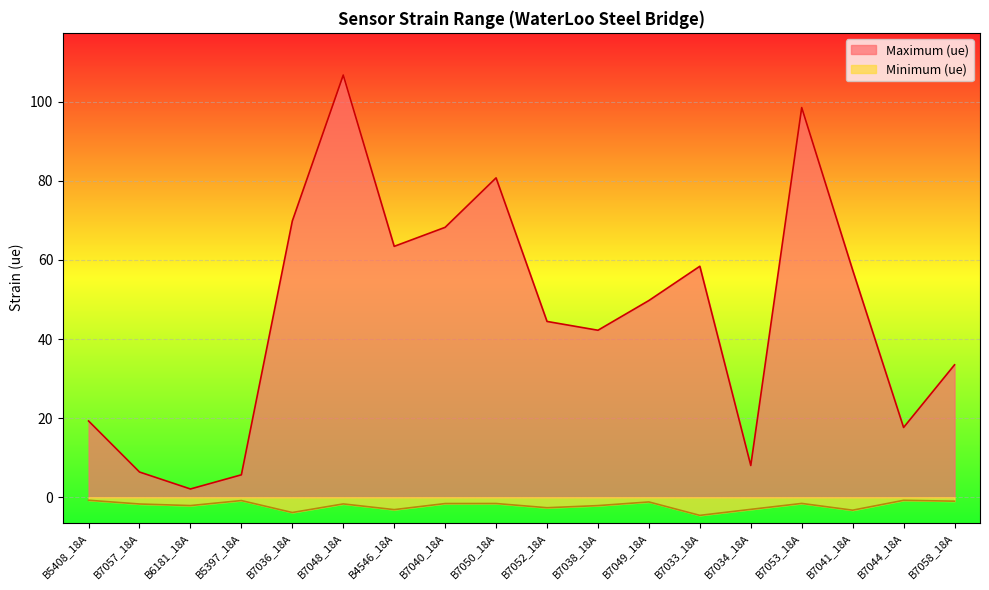

What is the spread (max minus min) of values at B7036_18A?

73.7